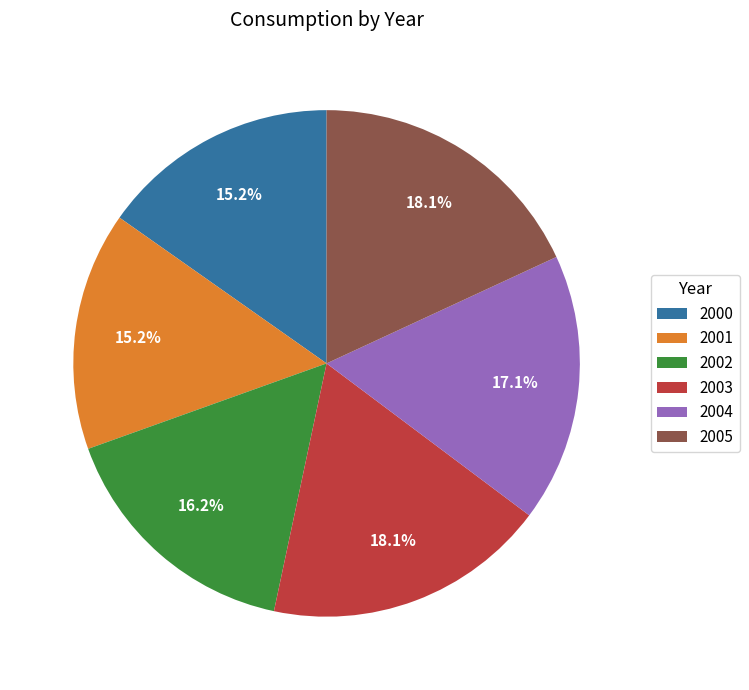

What is the total percentage of 2002 and 2004?

33.3%